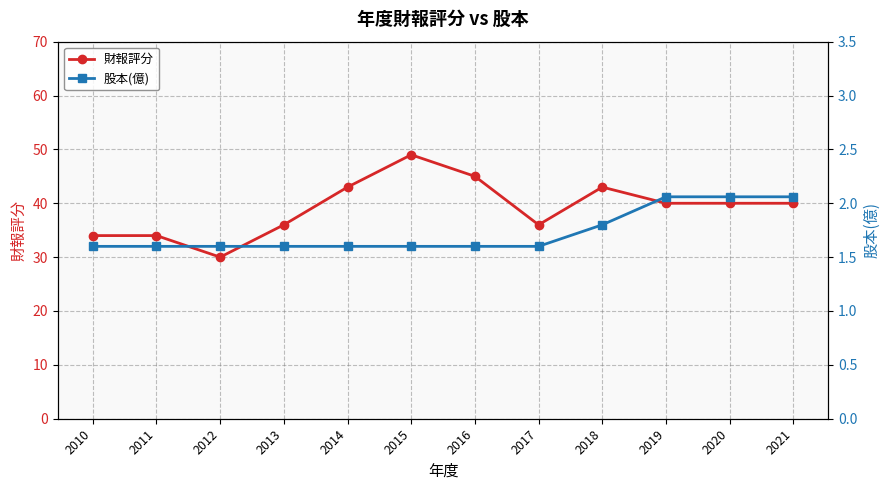

Is it true that 財報評分 equals 14.1 at 2020?

False